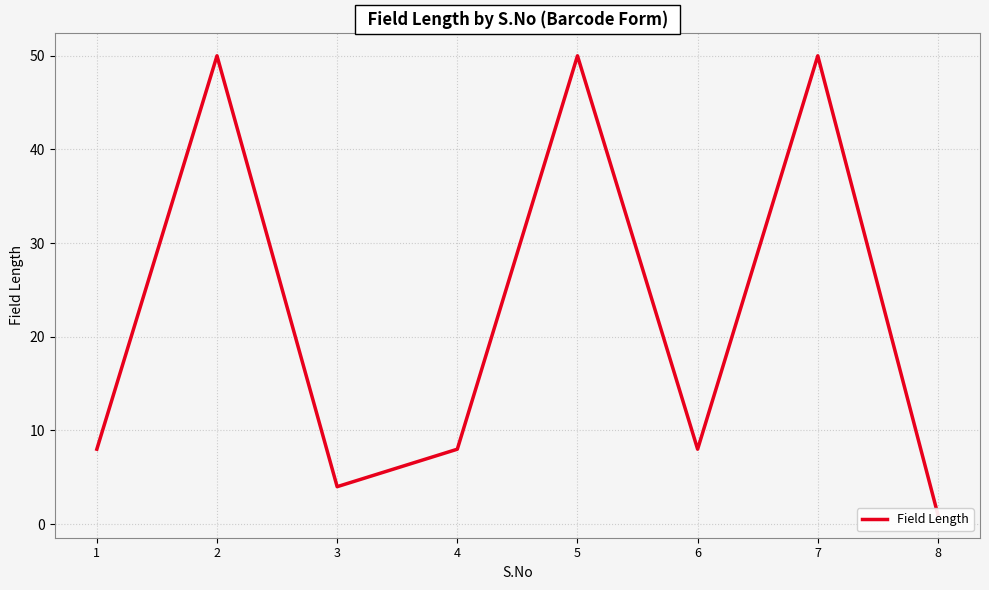

Read the value at 6.

8